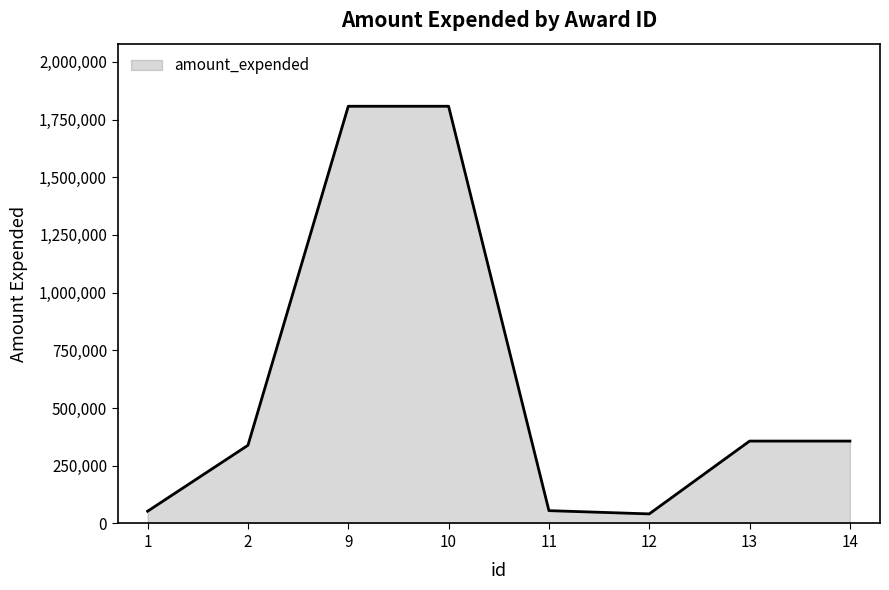

Does the chart have visible grid lines?

No